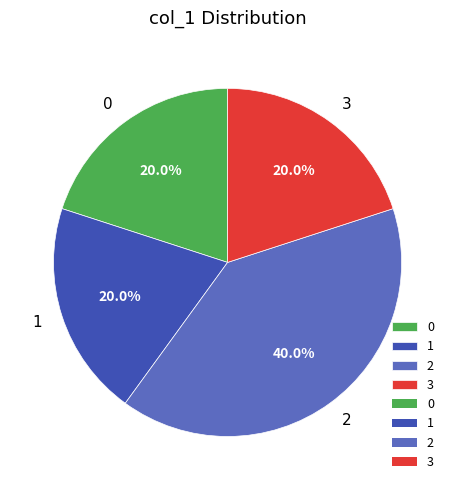

Combined, what portion of the pie is 2 and 0?

60.0%